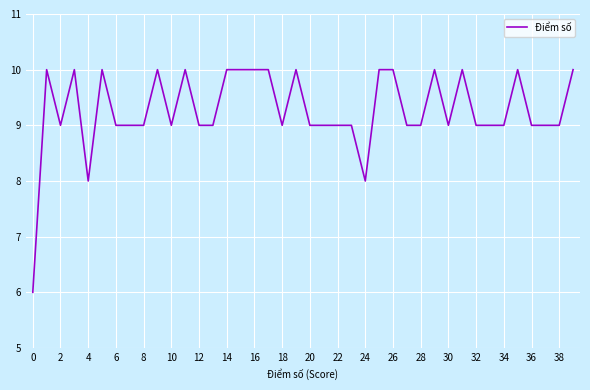

What is the difference between the maximum and minimum values?

4